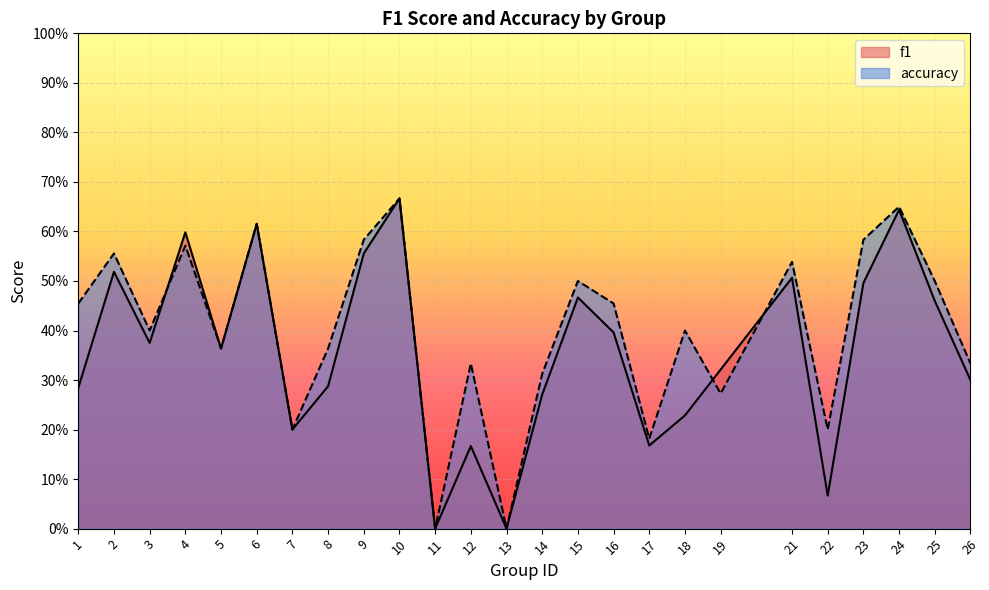

Reading right to left, list all the values displayed in this chart.

f1: 26=0.3	25=0.5	24=0.6	23=0.5	22=0.1	21=0.5	19=0.3	18=0.2	17=0.2	16=0.4	15=0.5	14=0.3	13=0.0	12=0.2	11=0.0	10=0.7	9=0.6	8=0.3	7=0.2	6=0.6	5=0.4	4=0.6	3=0.4	2=0.5	1=0.3
accuracy: 26=0.3	25=0.5	24=0.7	23=0.6	22=0.2	21=0.5	19=0.3	18=0.4	17=0.2	16=0.5	15=0.5	14=0.3	13=0.0	12=0.3	11=0.0	10=0.7	9=0.6	8=0.4	7=0.2	6=0.6	5=0.4	4=0.6	3=0.4	2=0.6	1=0.5